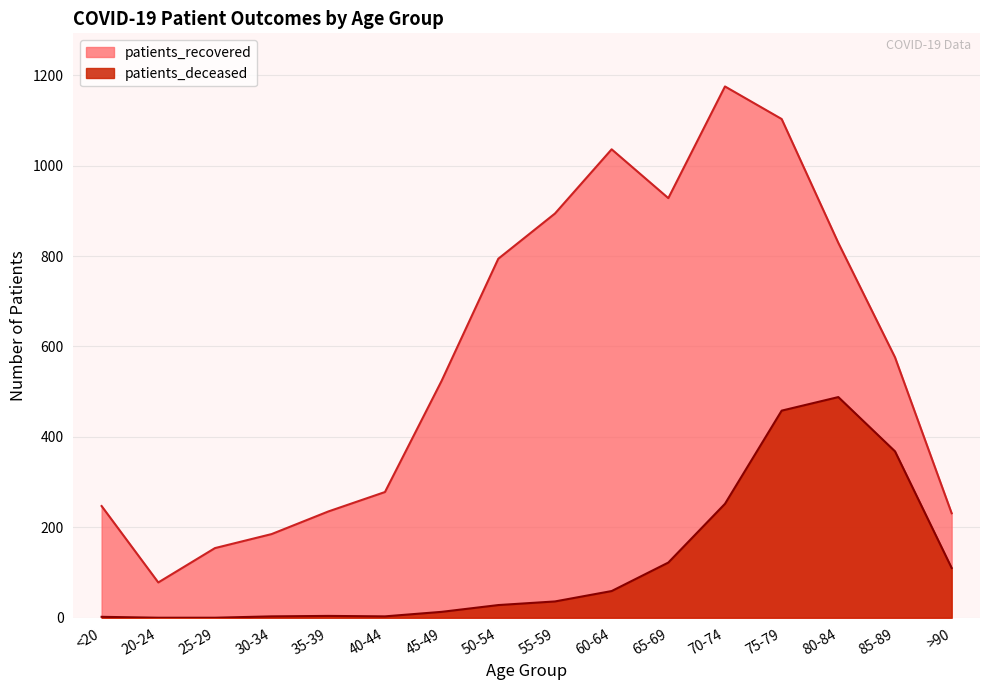

True or false: patients_recovered has more than 2 points higher than both neighbors.

False